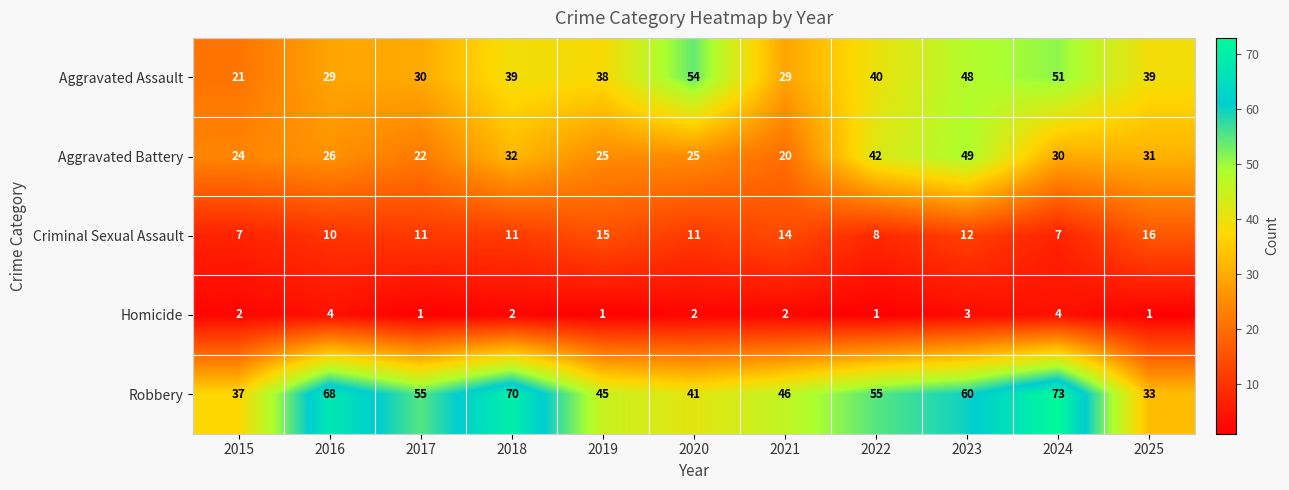

Which series has the largest total across all categories?

Robbery